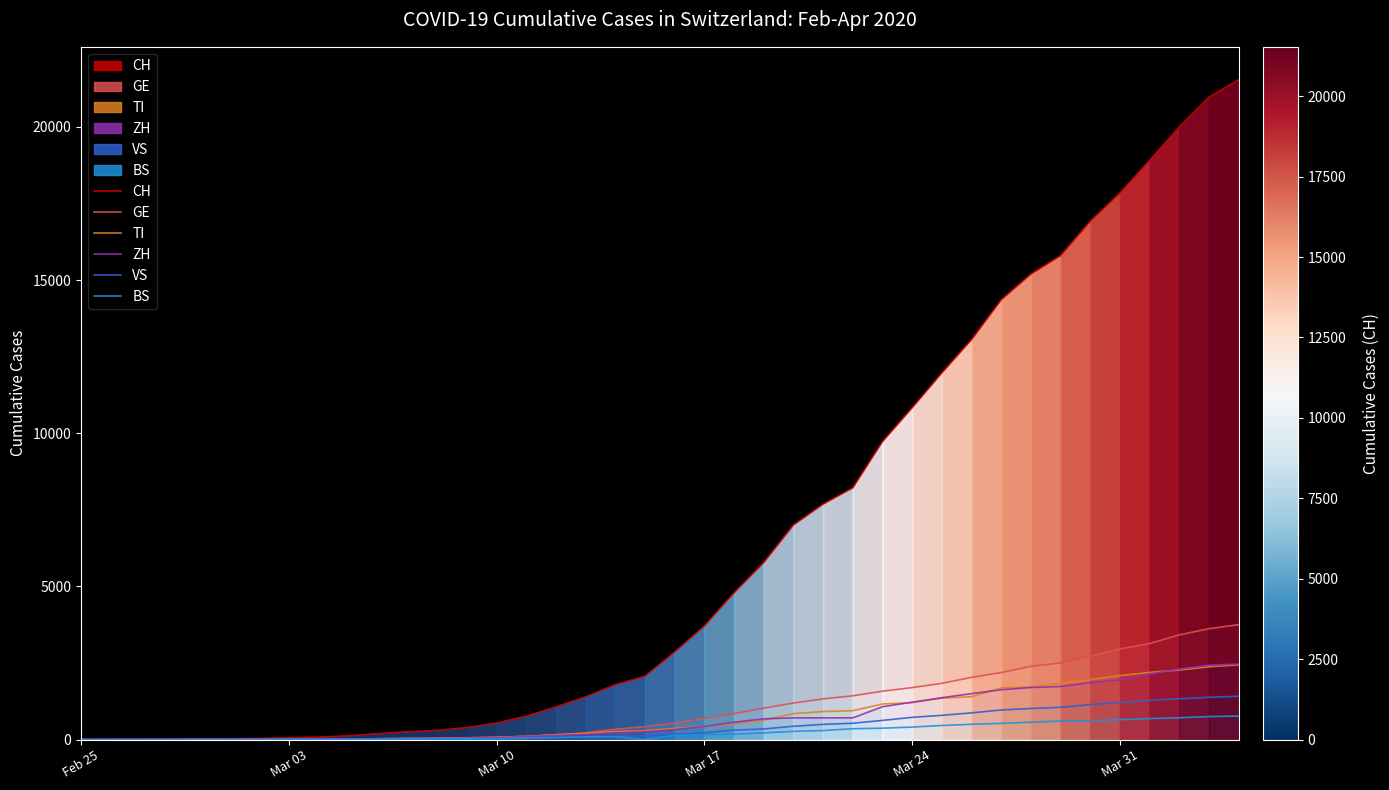

What is the spread (max minus min) of values at 20?

2721